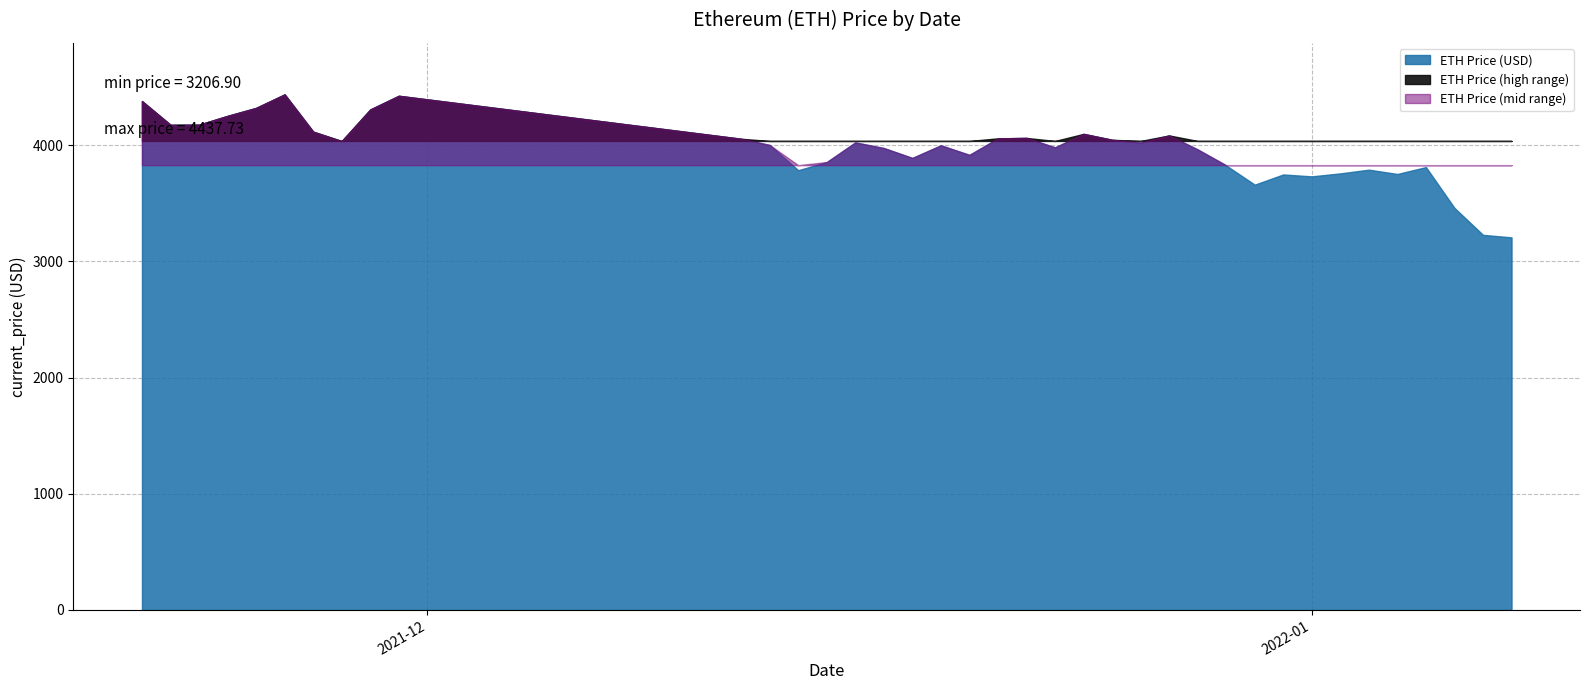

At which label is the value closest to 3822?

12/29/2021